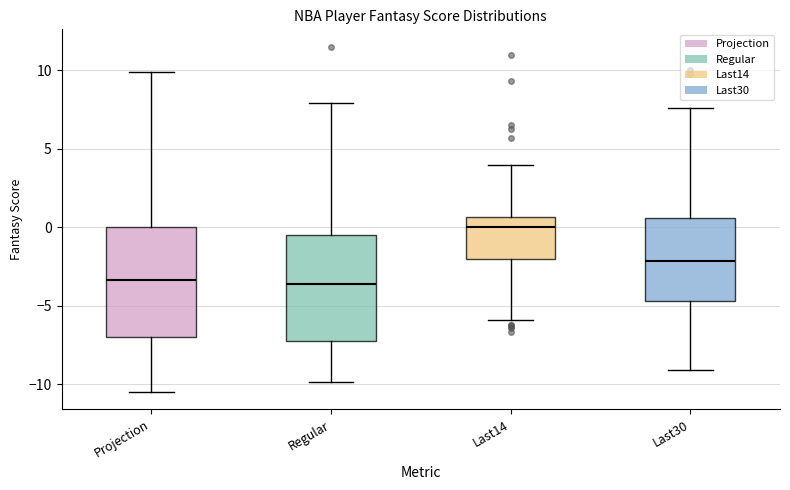

Reading left to right, transcribe this box plot: for each box, give where its median line is, the range the box spans, and where its two whiskers end, as read against the y-axis. The values are not printed on the chart, so give them approximately, as read against the axis.

Projection: median -3.5, box -7.0 to 0.0, whiskers -10.5 to 10.0
Regular: median -3.5, box -7.5 to -0.5, whiskers -10.0 to 8.0
Last14: median 0.0, box -2.0 to 0.5, whiskers -6.0 to 4.0
Last30: median -2.0, box -4.5 to 0.5, whiskers -9.0 to 7.5